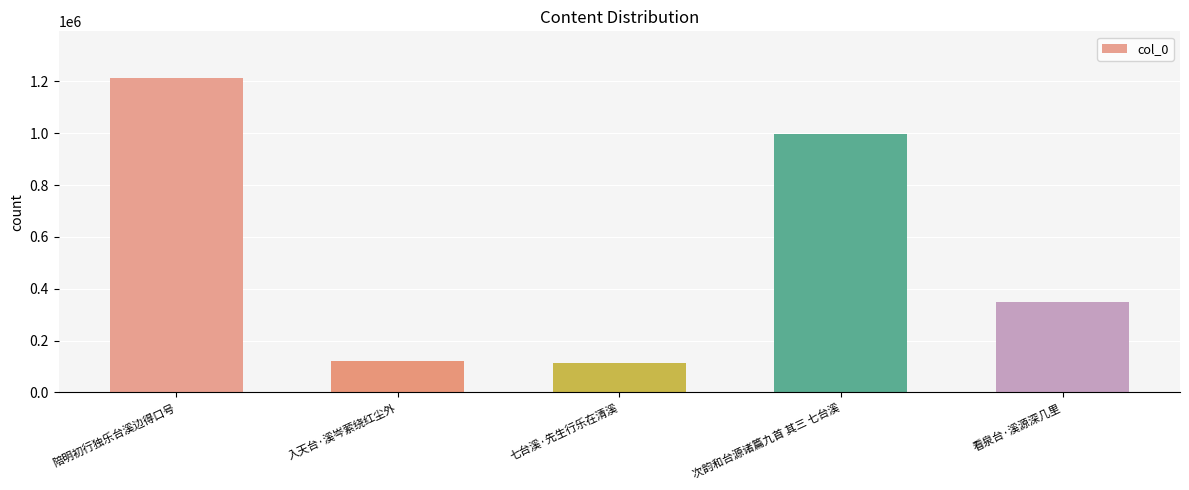

At which label is the value closest to 662787?

看泉台·溪源深几里